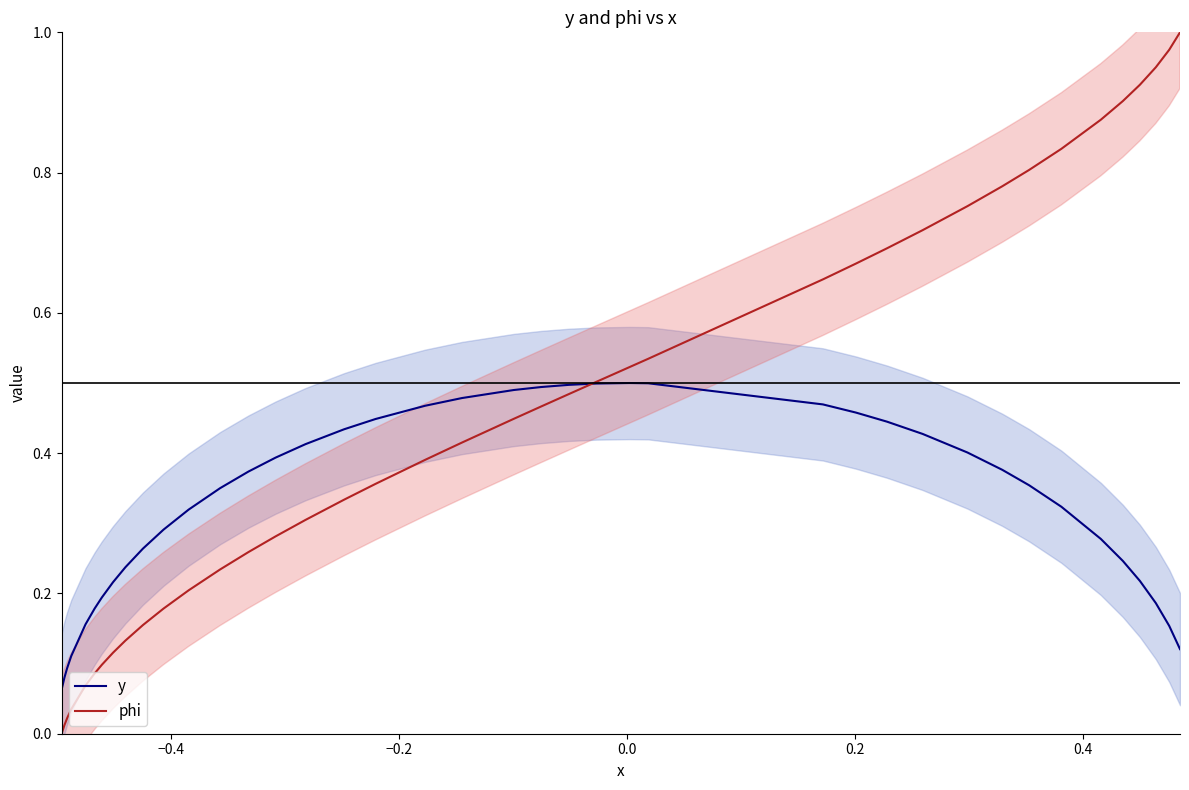

What is the difference between the maximum and minimum values in the phi series?

1.0